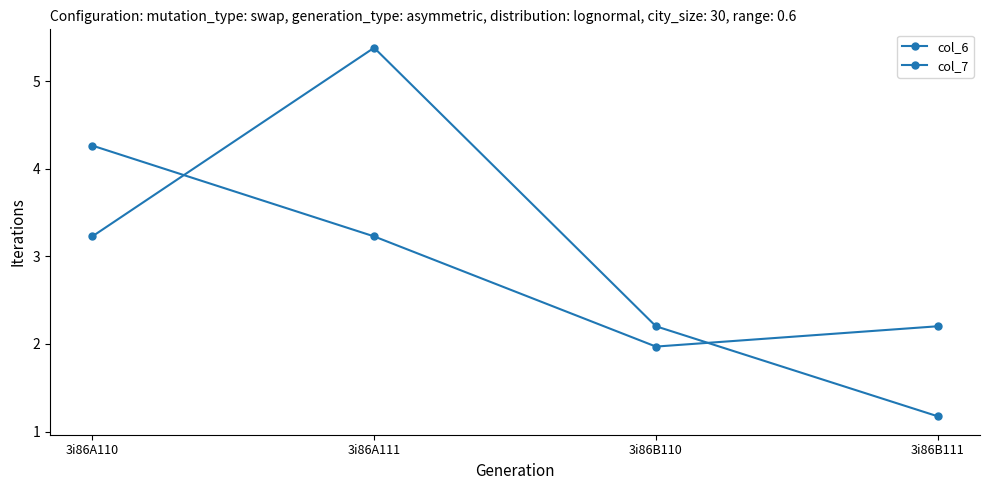

How many lines are shown in the chart?

2